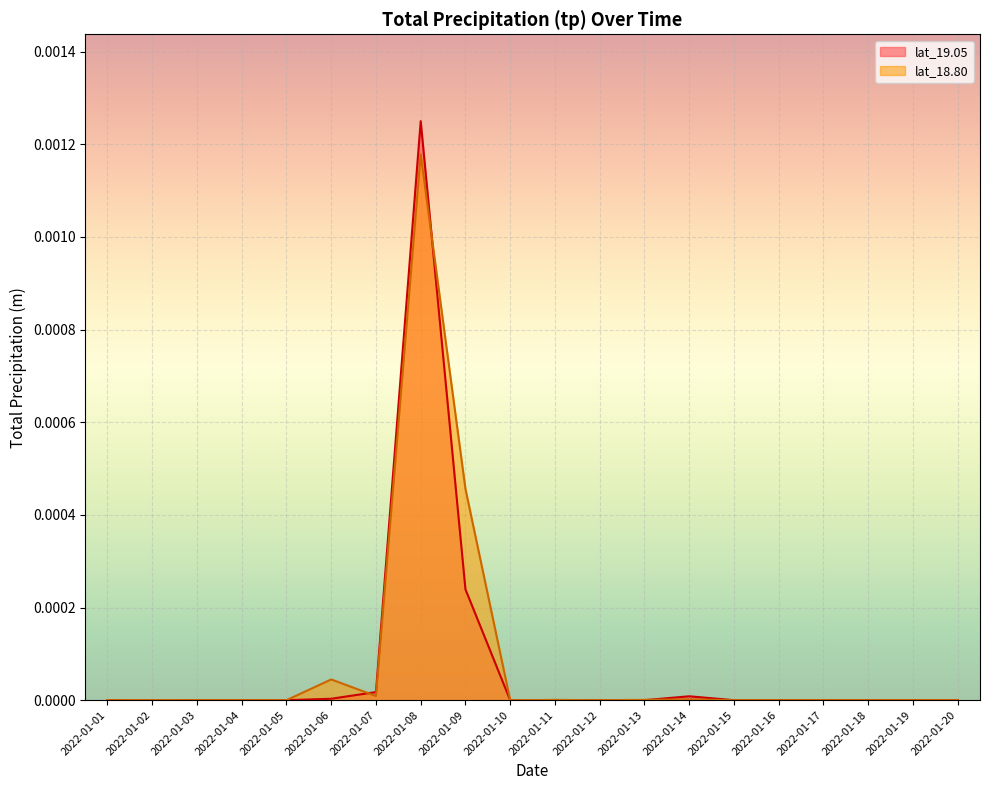

At how many categories does at least one series exceed 0?

8